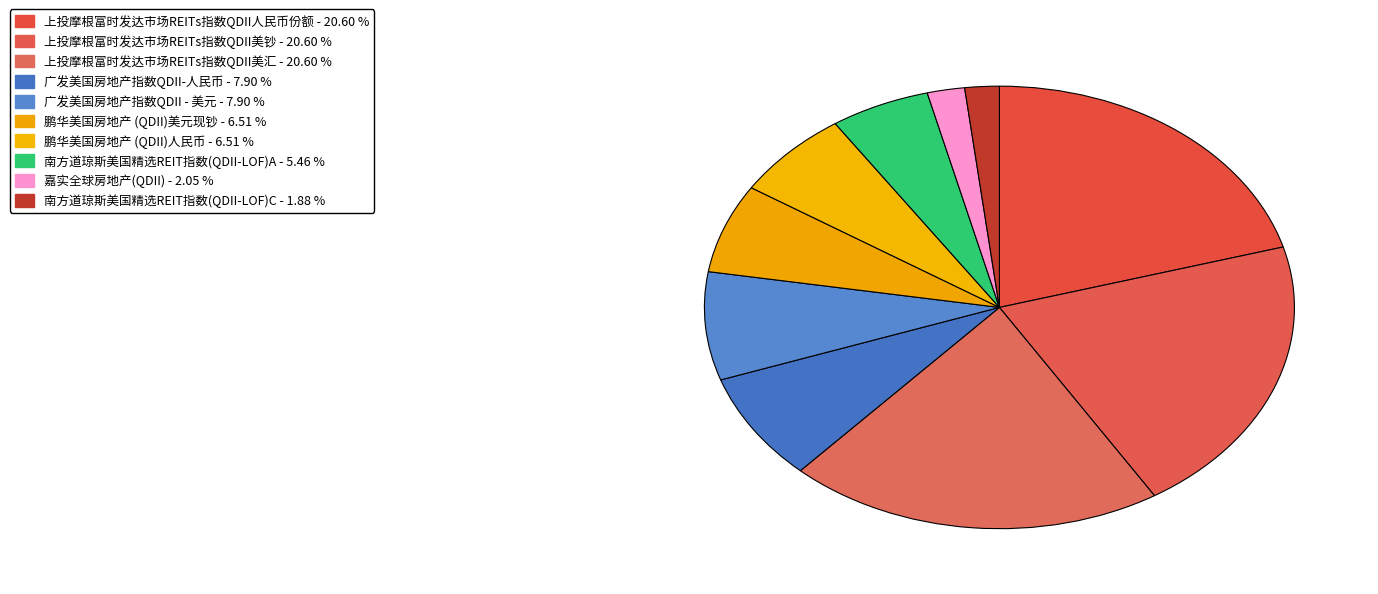

Which slice is the largest?

上投摩根富时发达市场REITs指数QDII人民币份额